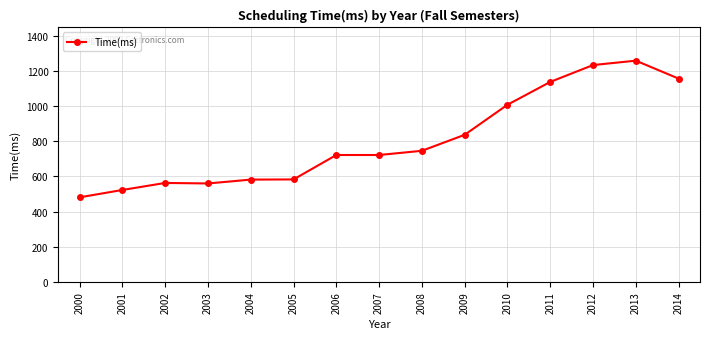

How many lines are shown in the chart?

1